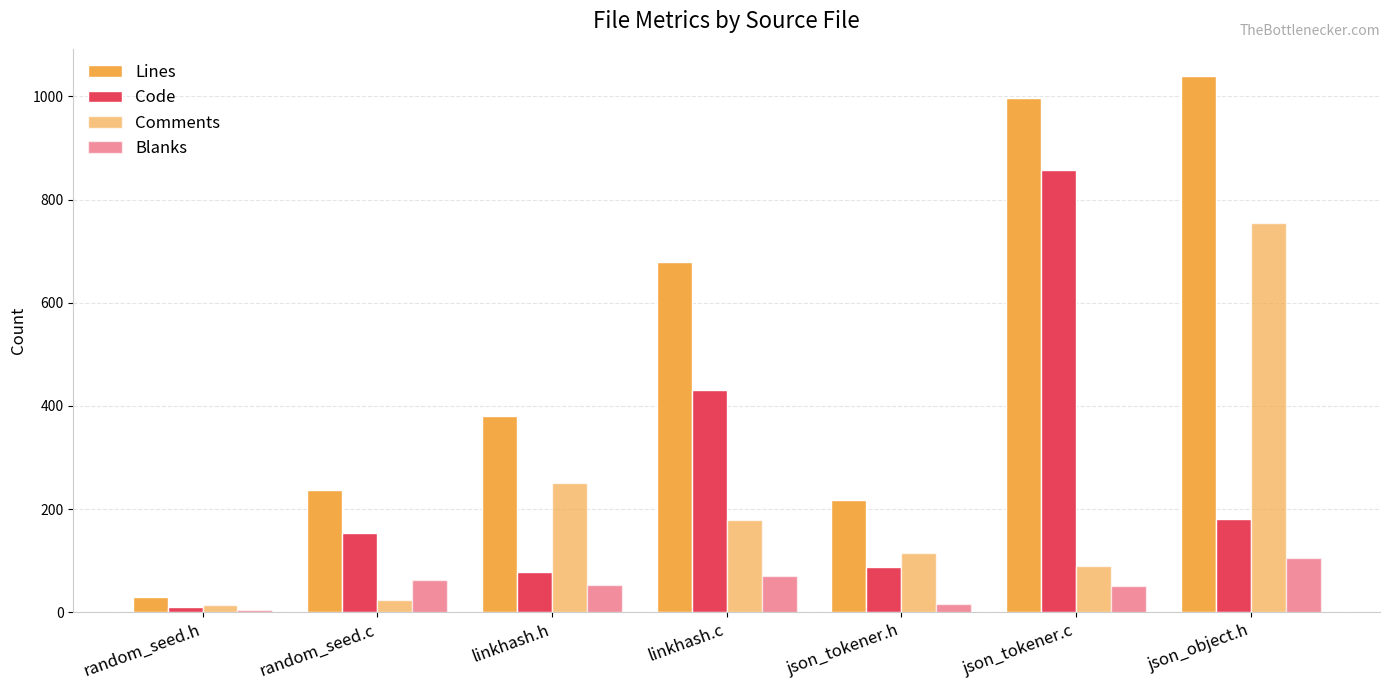

At which label does Code reach its minimum?

random_seed.h